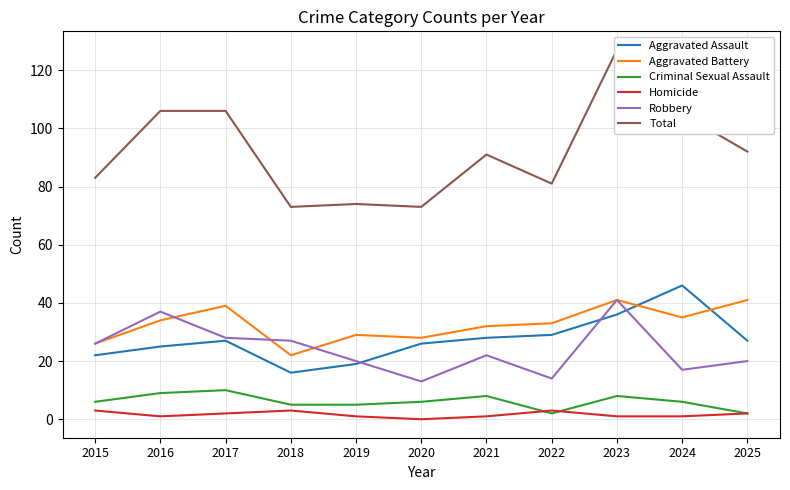

How many lines are shown in the chart?

6